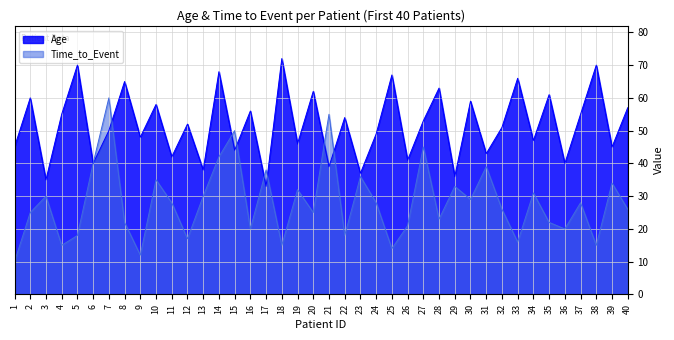

How many data points in Age are less than 52?

20